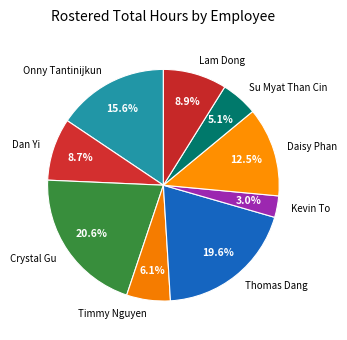

What is the smallest slice in the pie chart?

Kevin To